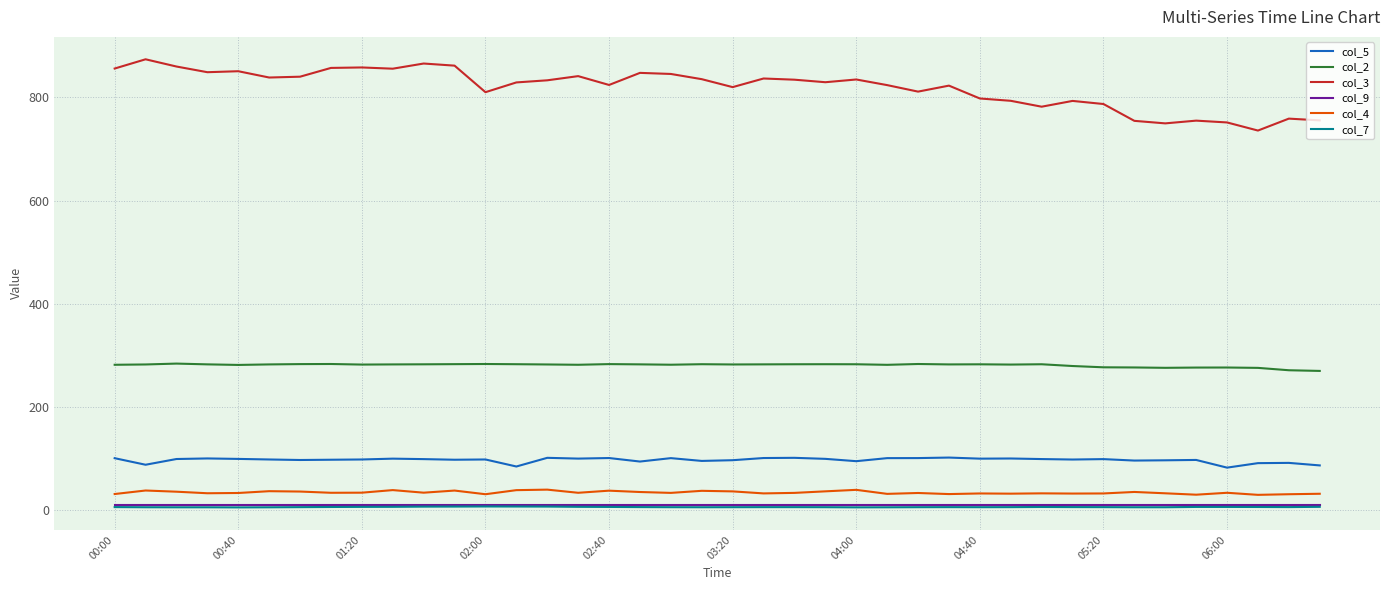

Which series has the largest total across all categories?

col_3